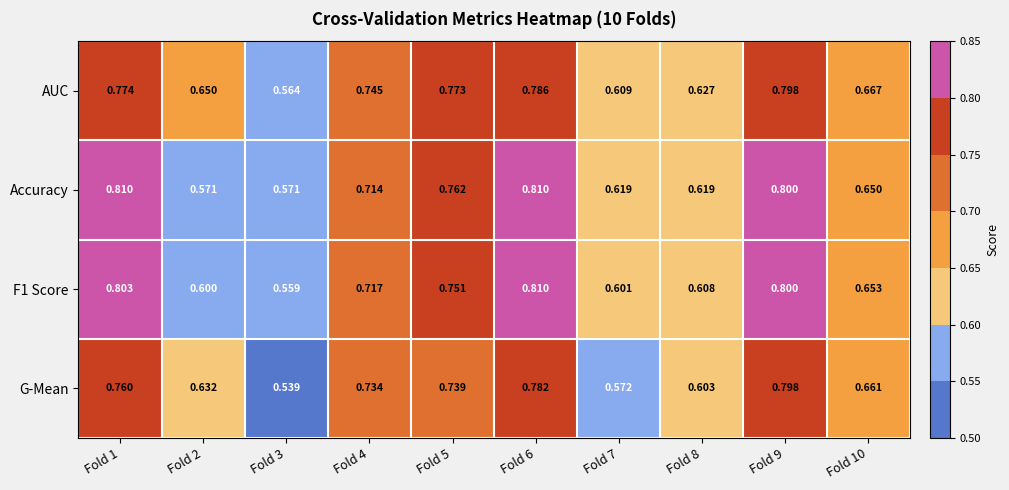

Which series changed the most between Fold 2 and Fold 5?

Accuracy